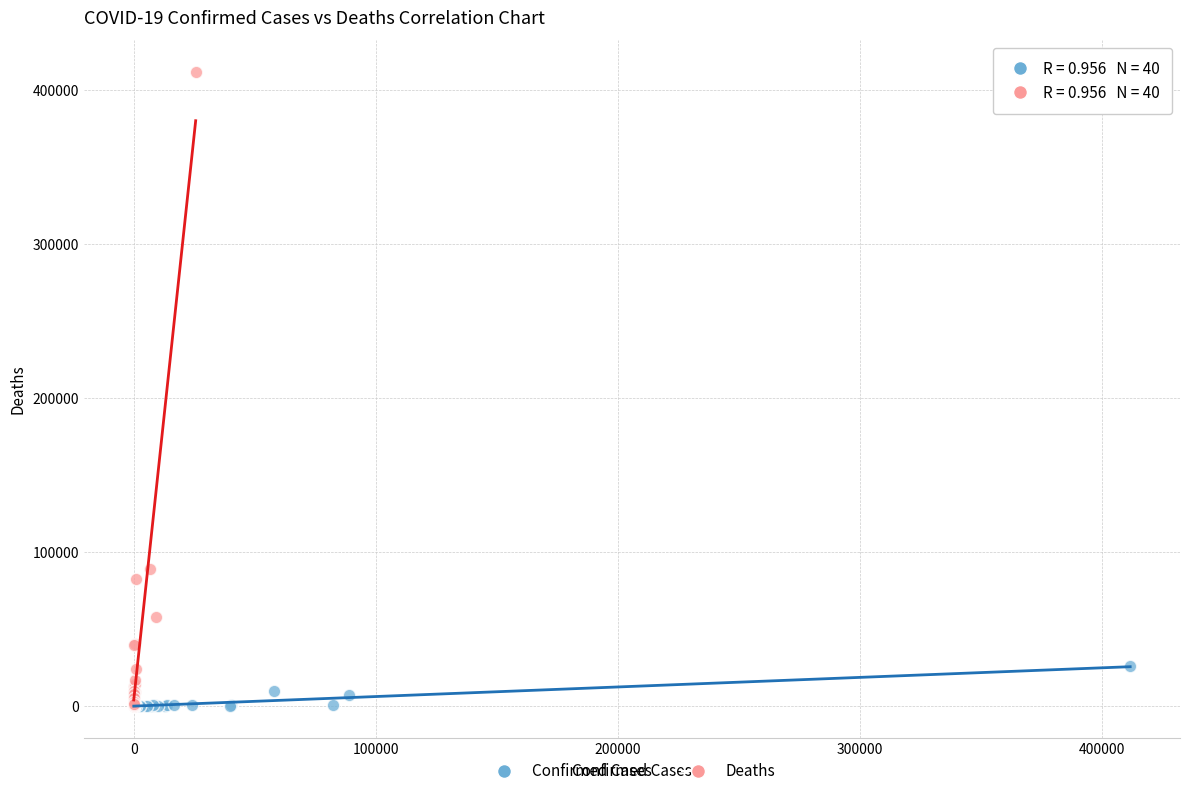

Which series contains the highest Y value?

Deaths